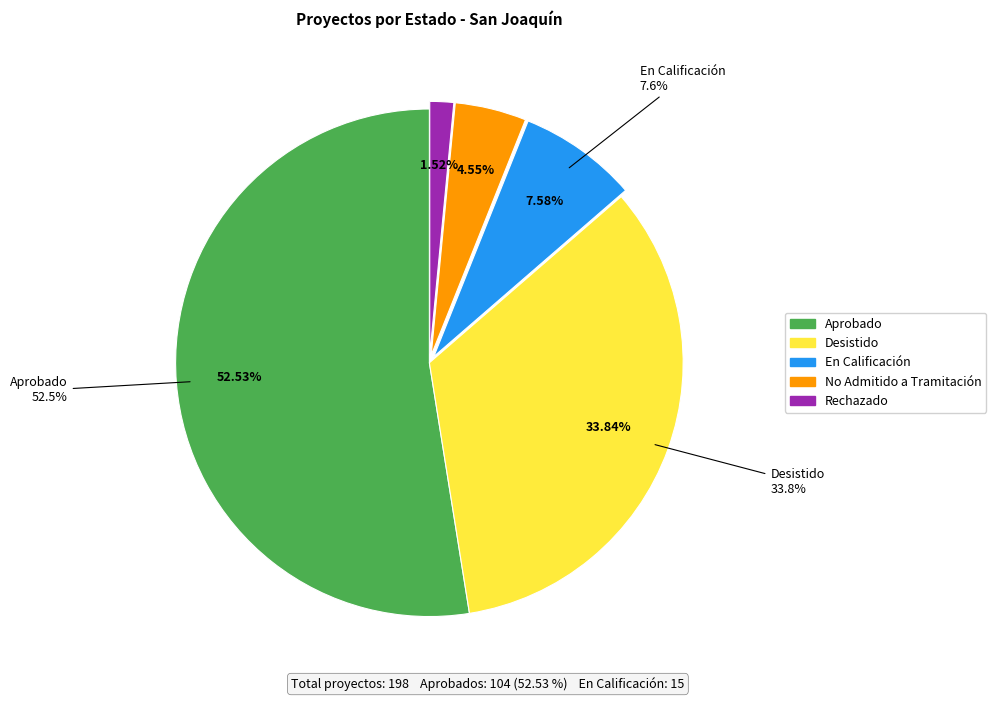

To the nearest percent, what portion does En Calificación represent?

8%